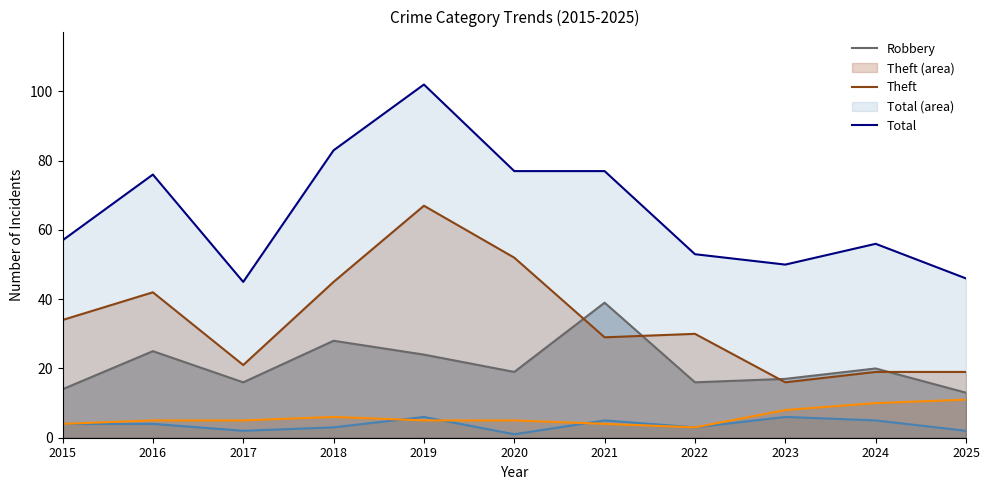

What is the minimum value for Theft?

16